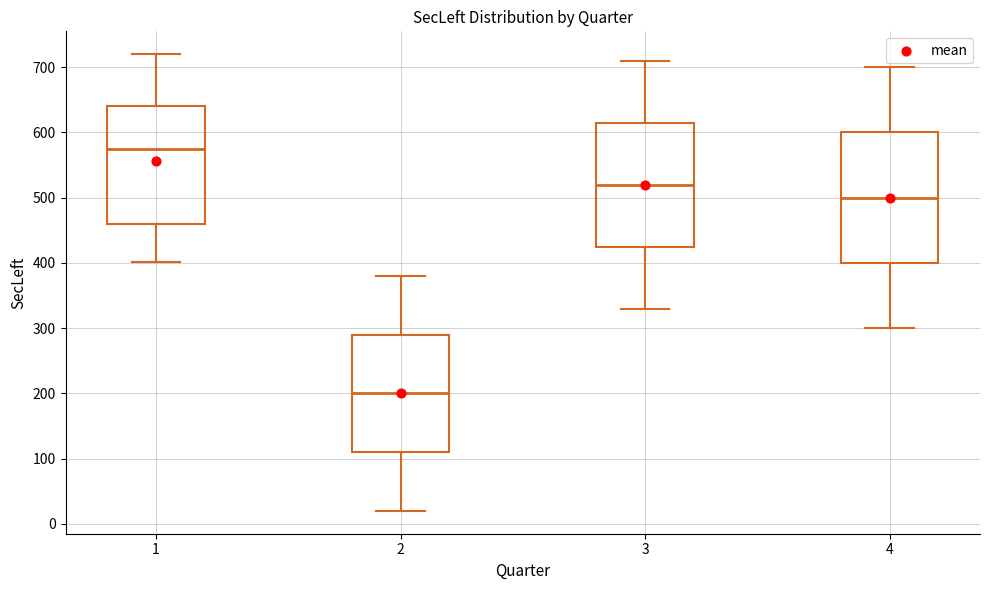

Reading left to right, read every box against the y-axis: the position of its median line, the range the box covers, and the ends of its whiskers. The values are not printed on the chart, so give them approximately, as read against the axis.

1: median 580, box 460 to 640, whiskers 400 to 720
2: median 200, box 110 to 290, whiskers 20 to 380
3: median 520, box 430 to 620, whiskers 330 to 710
4: median 500, box 400 to 600, whiskers 300 to 700